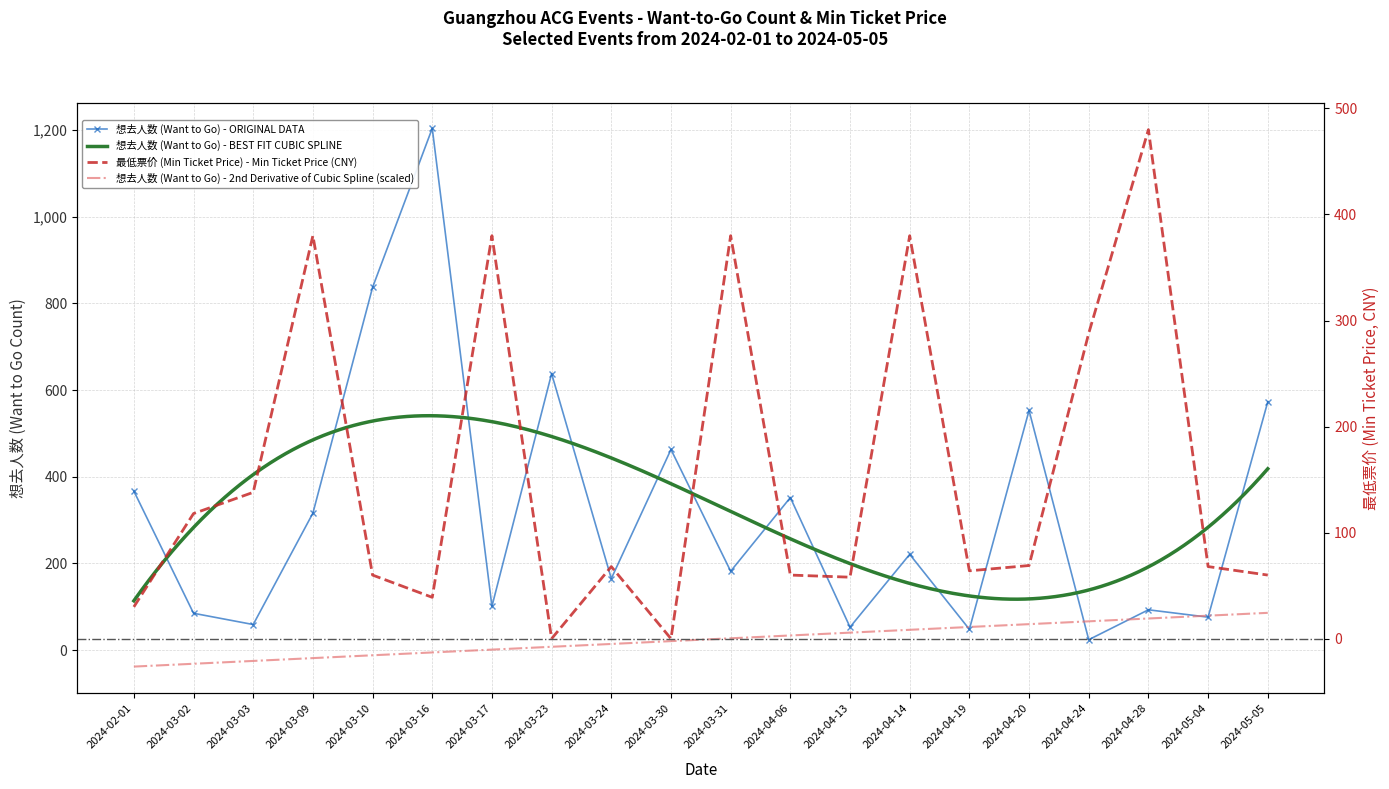

Which series has the largest total across all categories?

想去人数 (Want to Go)